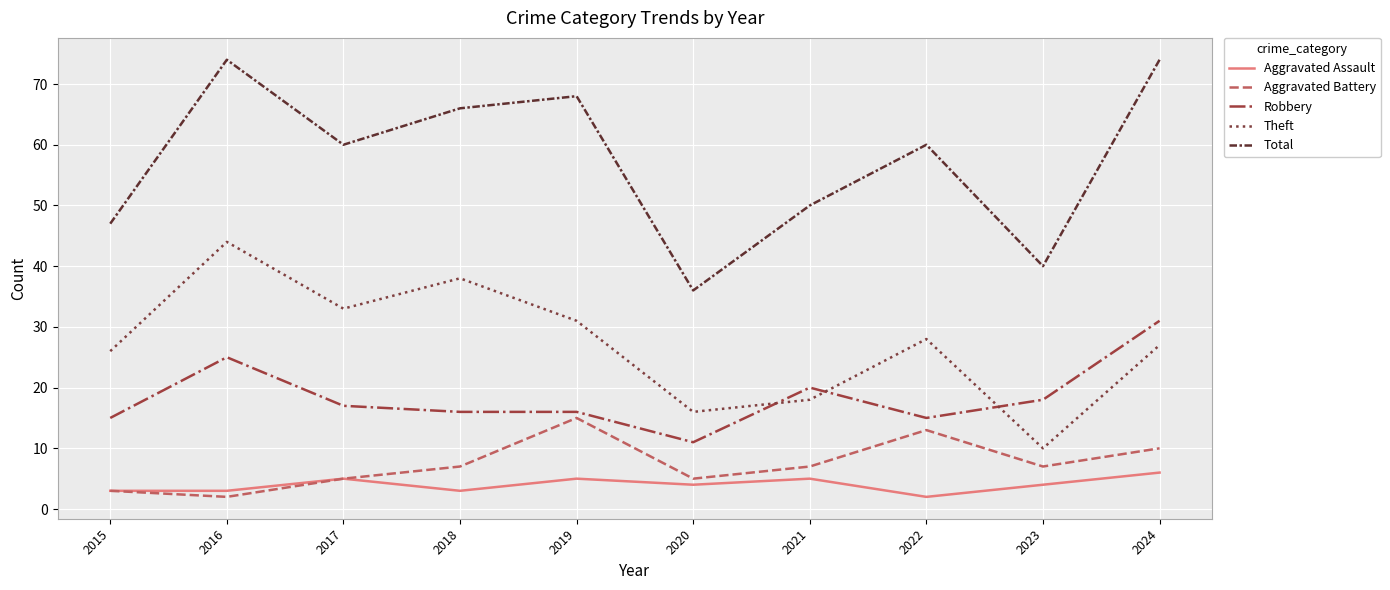

What is the maximum value shown in the chart?

74